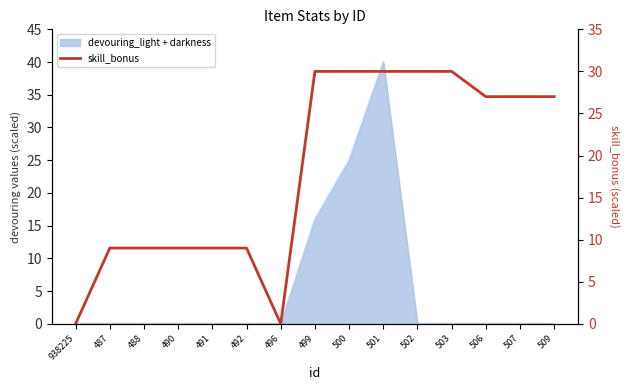

True or false: the data shows 0 at 938225.

True